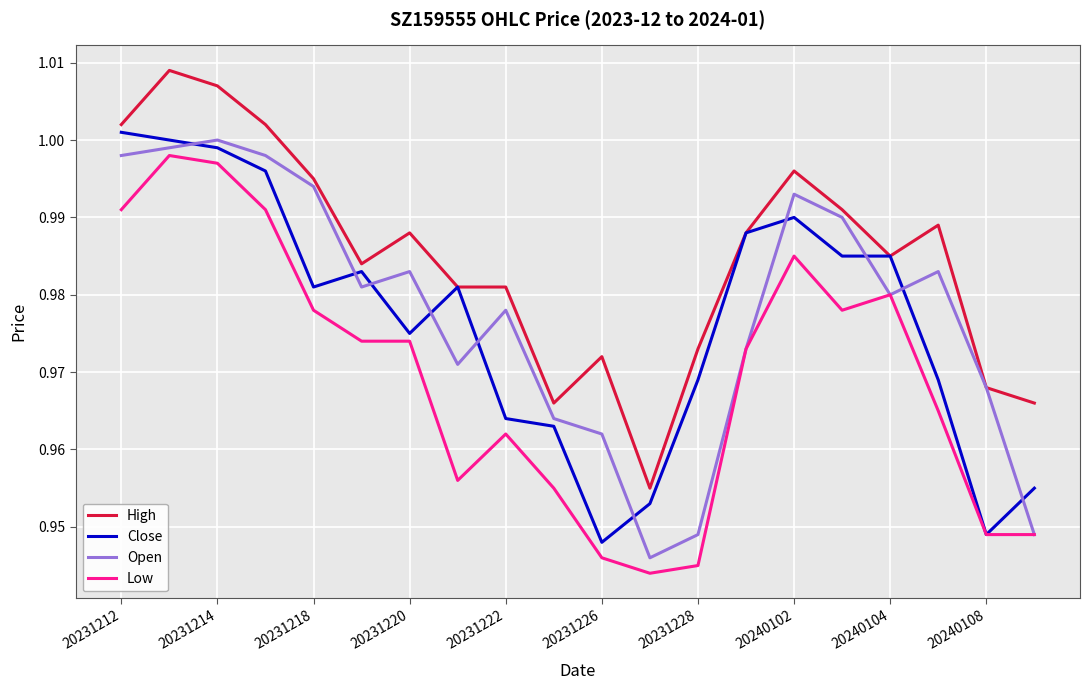

Which series has the largest total across all categories?

High